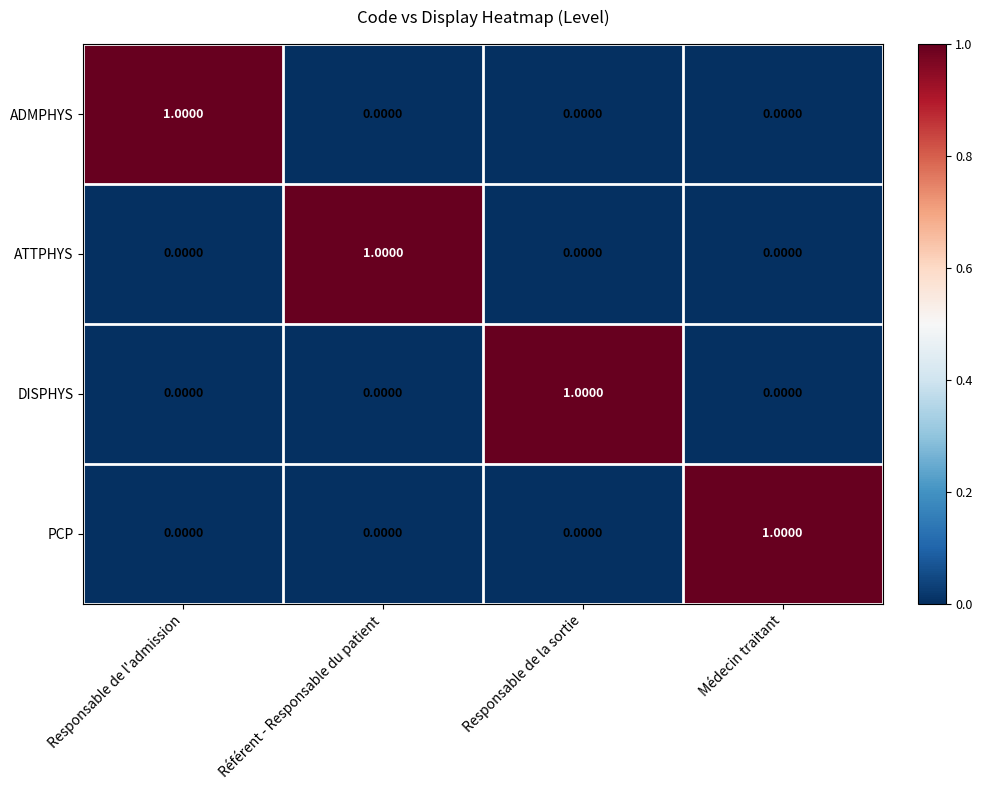

Is the value of DISPHYS at Responsable de la sortie greater than the value of ADMPHYS at Médecin traitant?

Yes